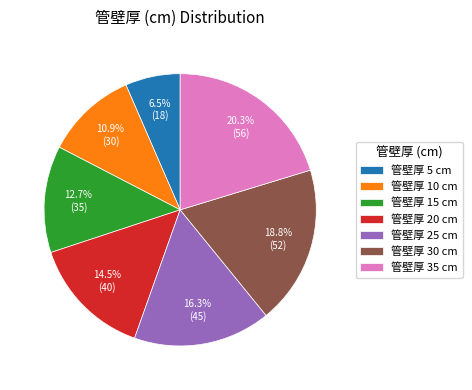

Is there a majority slice in this chart?

No